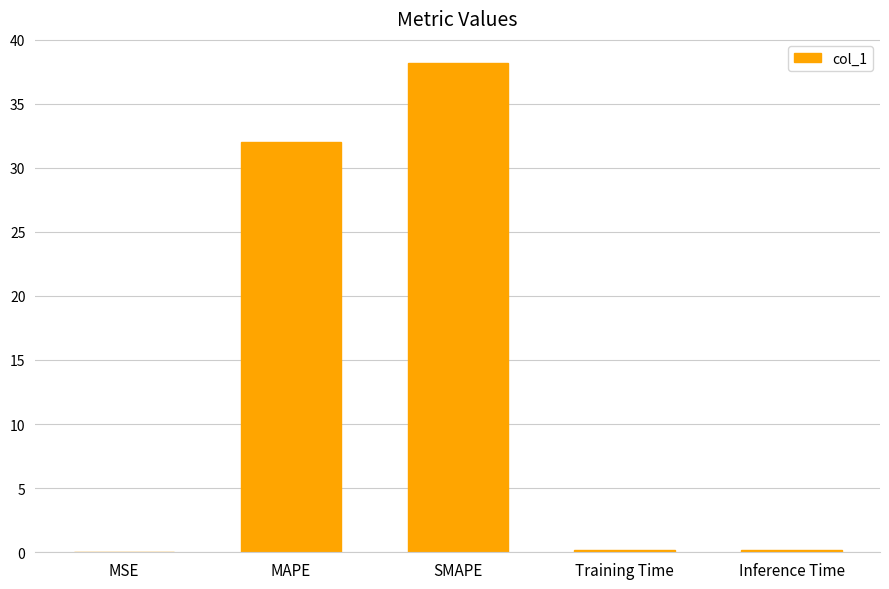

What is the maximum value shown in the chart?

38.1